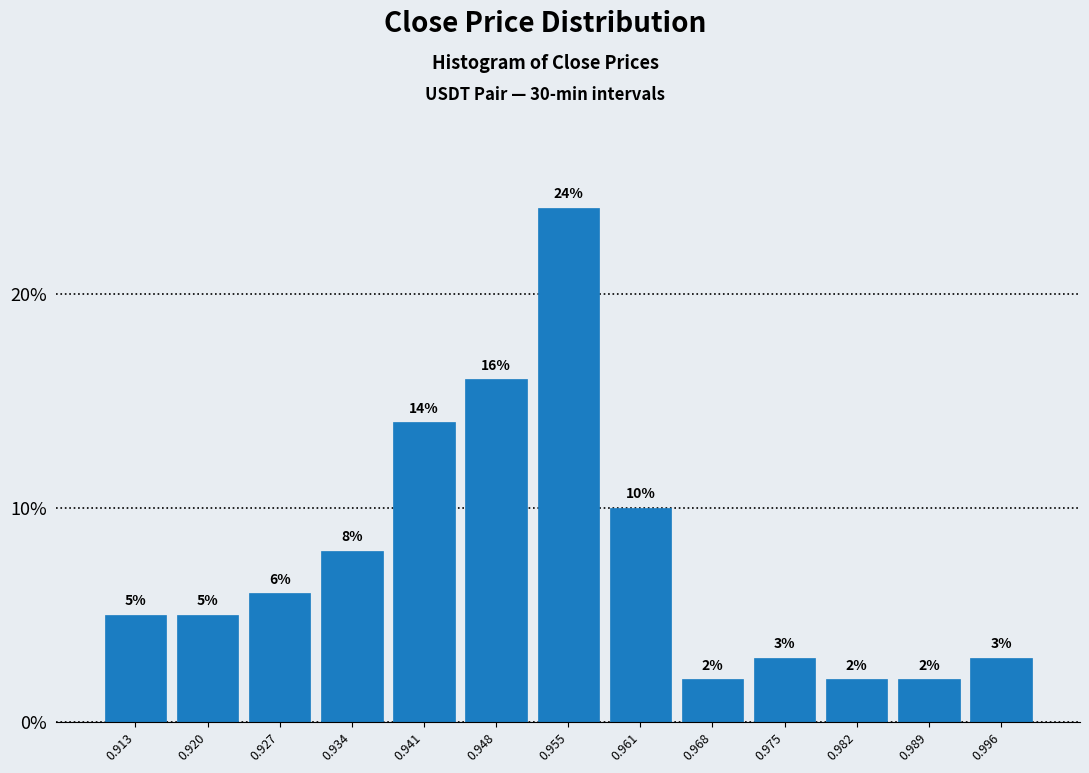

What is the height of the bar covering 0.937 to 0.944 on the x-axis? The bar edges are not printed on the chart, so give them approximately, as read against the axis.

14